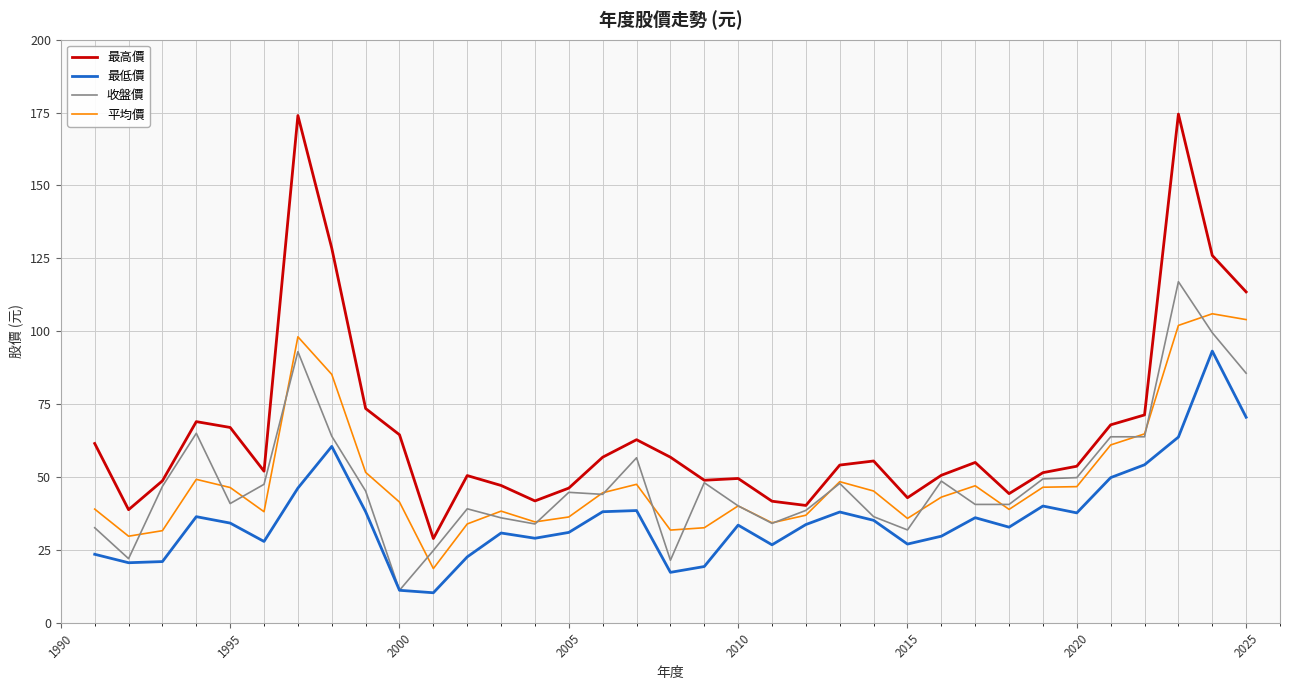

Which series has the largest total across all categories?

最高價